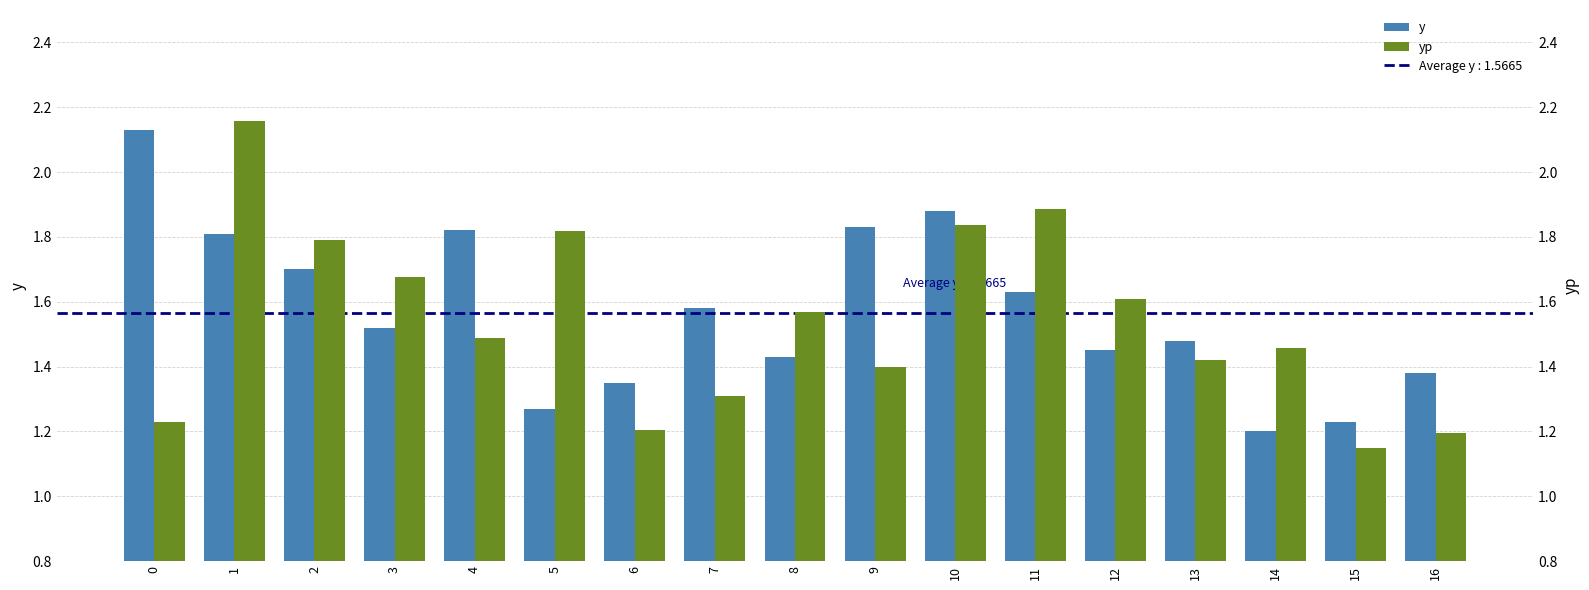

List the series in order of their peak value, highest first.

yp, y